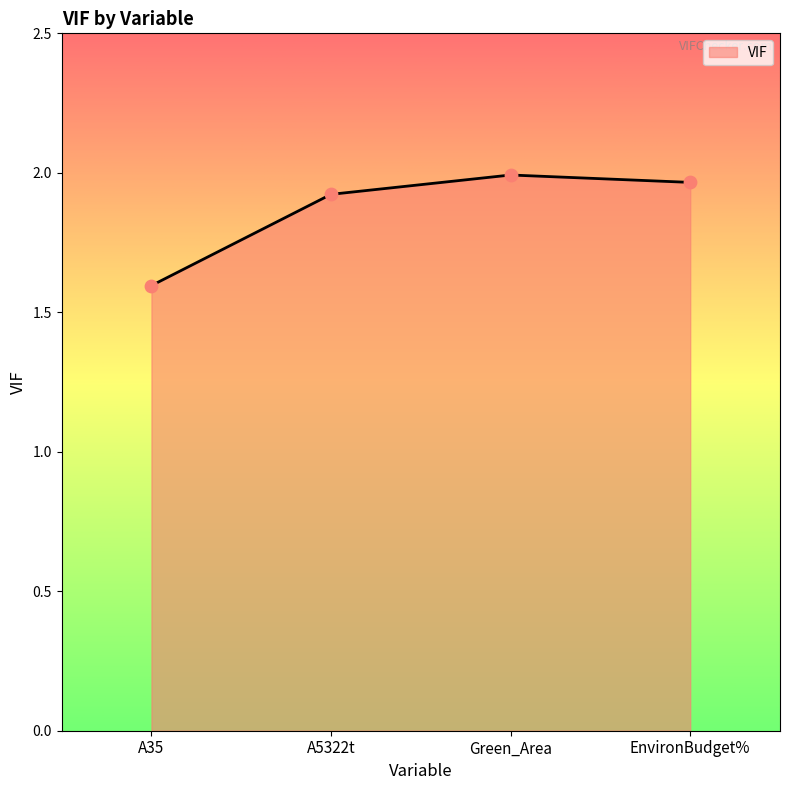

Approximately how many times larger is the value at A35 compared to EnvironBudget%?

0.8